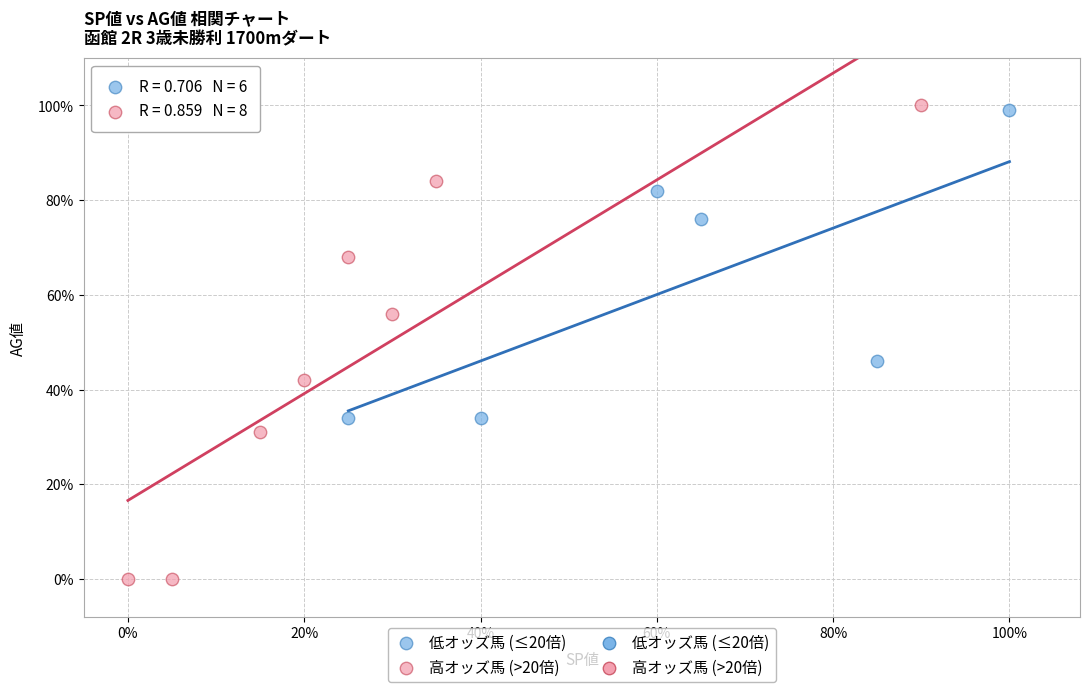

Which series has the widest spread of Y values?

高オッズ馬 (>20倍)